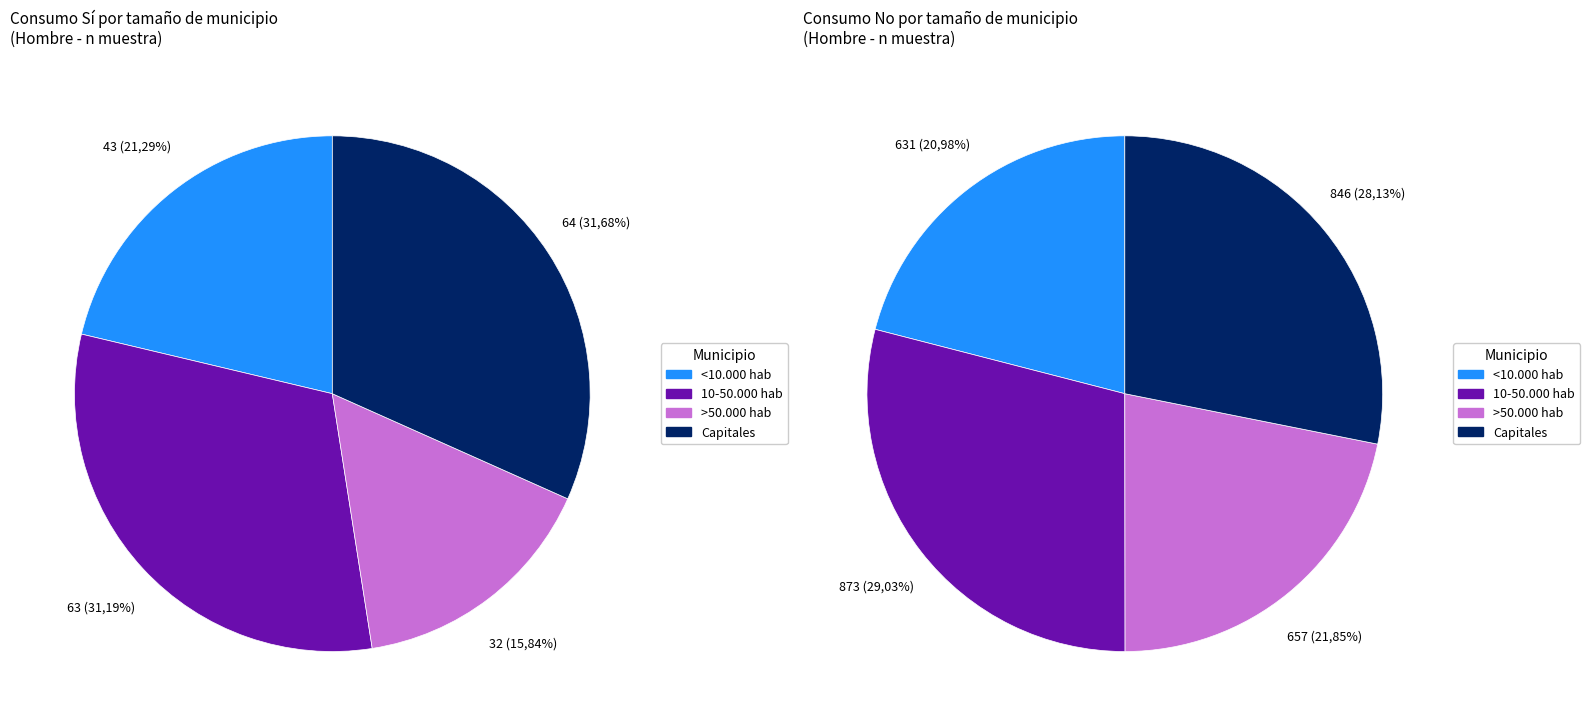

Is 10-50.000 hab the majority of the pie?

No